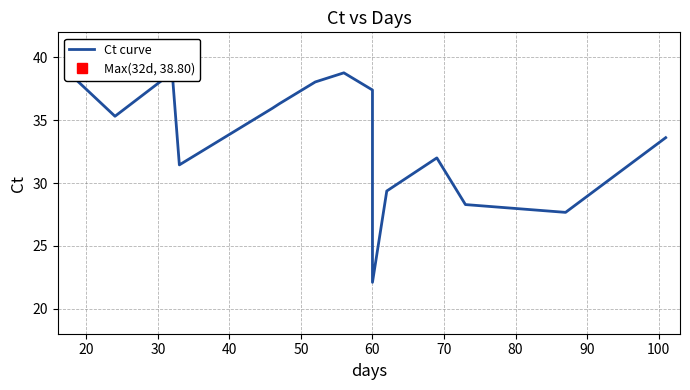

What is the value of the 14th point from the left?

27.7